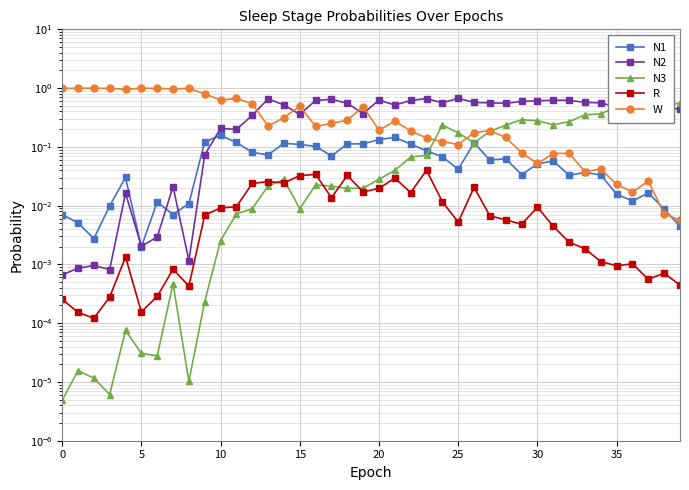

Reading left to right, extract all data points from this chart.

N1: 0.0	0.0	0.0	0.0	0.0	0.0	0.0	0.0	0.0	0.1	0.2	0.1	0.1	0.1	0.1	0.1	0.1	0.1	0.1	0.1	0.1	0.1	0.1	0.1	0.1	0.0	0.1	0.1	0.1	0.0	0.1	0.1	0.0	0.0	0.0	0.0	0.0	0.0	0.0	0.0
N2: 0.0	0.0	0.0	0.0	0.0	0.0	0.0	0.0	0.0	0.1	0.2	0.2	0.3	0.7	0.5	0.4	0.6	0.6	0.6	0.4	0.6	0.5	0.6	0.7	0.6	0.7	0.6	0.6	0.6	0.6	0.6	0.6	0.6	0.6	0.6	0.5	0.6	0.4	0.5	0.4
N3: 0.0	0.0	0.0	0.0	0.0	0.0	0.0	0.0	0.0	0.0	0.0	0.0	0.0	0.0	0.0	0.0	0.0	0.0	0.0	0.0	0.0	0.0	0.1	0.1	0.2	0.2	0.1	0.2	0.2	0.3	0.3	0.2	0.3	0.4	0.4	0.5	0.4	0.5	0.5	0.6
R: 0.0	0.0	0.0	0.0	0.0	0.0	0.0	0.0	0.0	0.0	0.0	0.0	0.0	0.0	0.0	0.0	0.0	0.0	0.0	0.0	0.0	0.0	0.0	0.0	0.0	0.0	0.0	0.0	0.0	0.0	0.0	0.0	0.0	0.0	0.0	0.0	0.0	0.0	0.0	0.0
W: 1.0	1.0	1.0	1.0	1.0	1.0	1.0	1.0	1.0	0.8	0.6	0.7	0.5	0.2	0.3	0.5	0.2	0.3	0.3	0.5	0.2	0.3	0.2	0.1	0.1	0.1	0.2	0.2	0.1	0.1	0.1	0.1	0.1	0.0	0.0	0.0	0.0	0.0	0.0	0.0